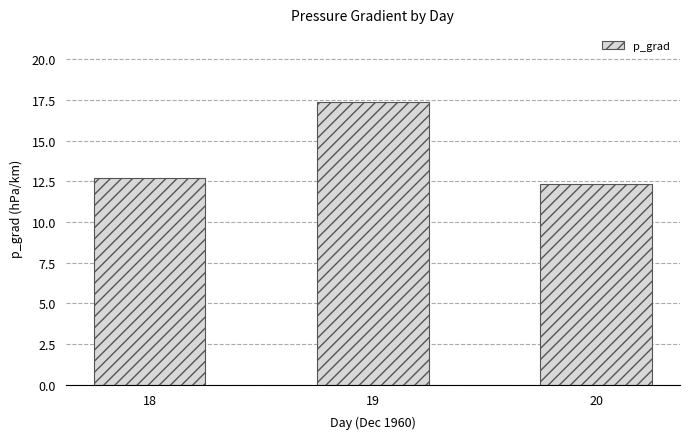

Between 18 and 20, which is larger?

18